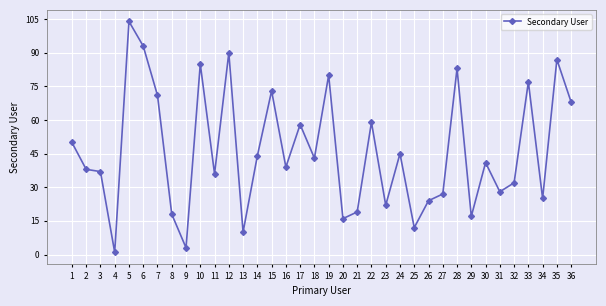

The chart shows a value of 71 at 7. True or false?

True